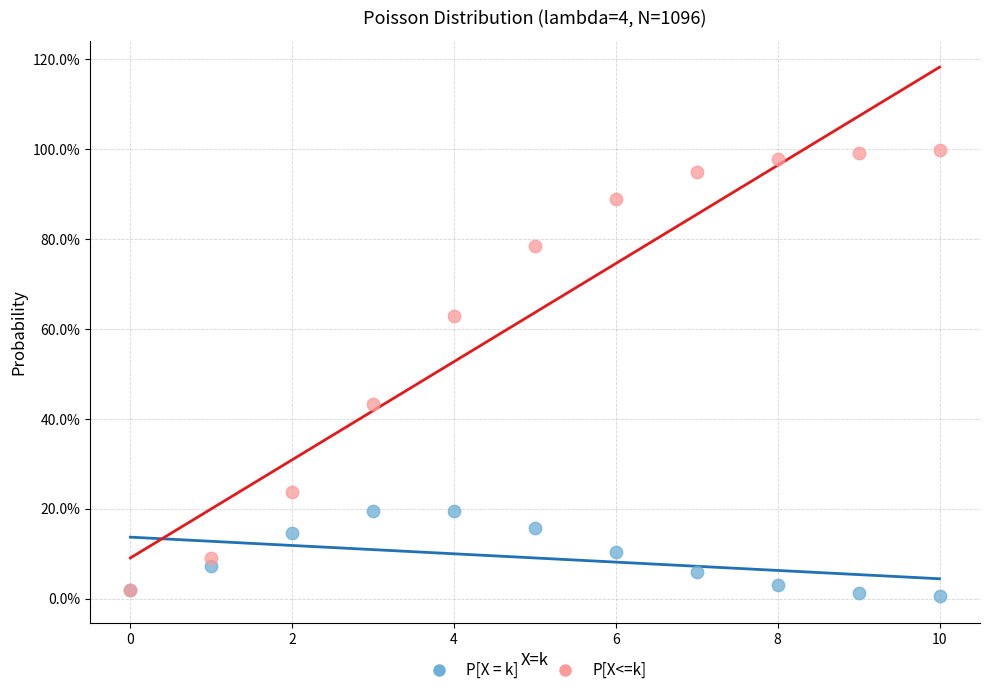

What are all the series names shown in the legend?

P[X = k], P[X<=k]